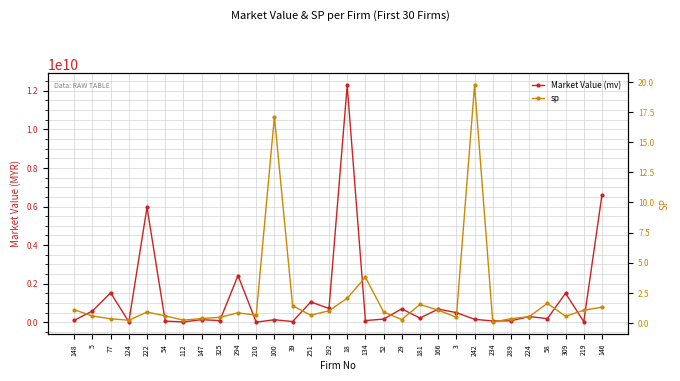

Which label corresponds to the smallest value in the chart?

234